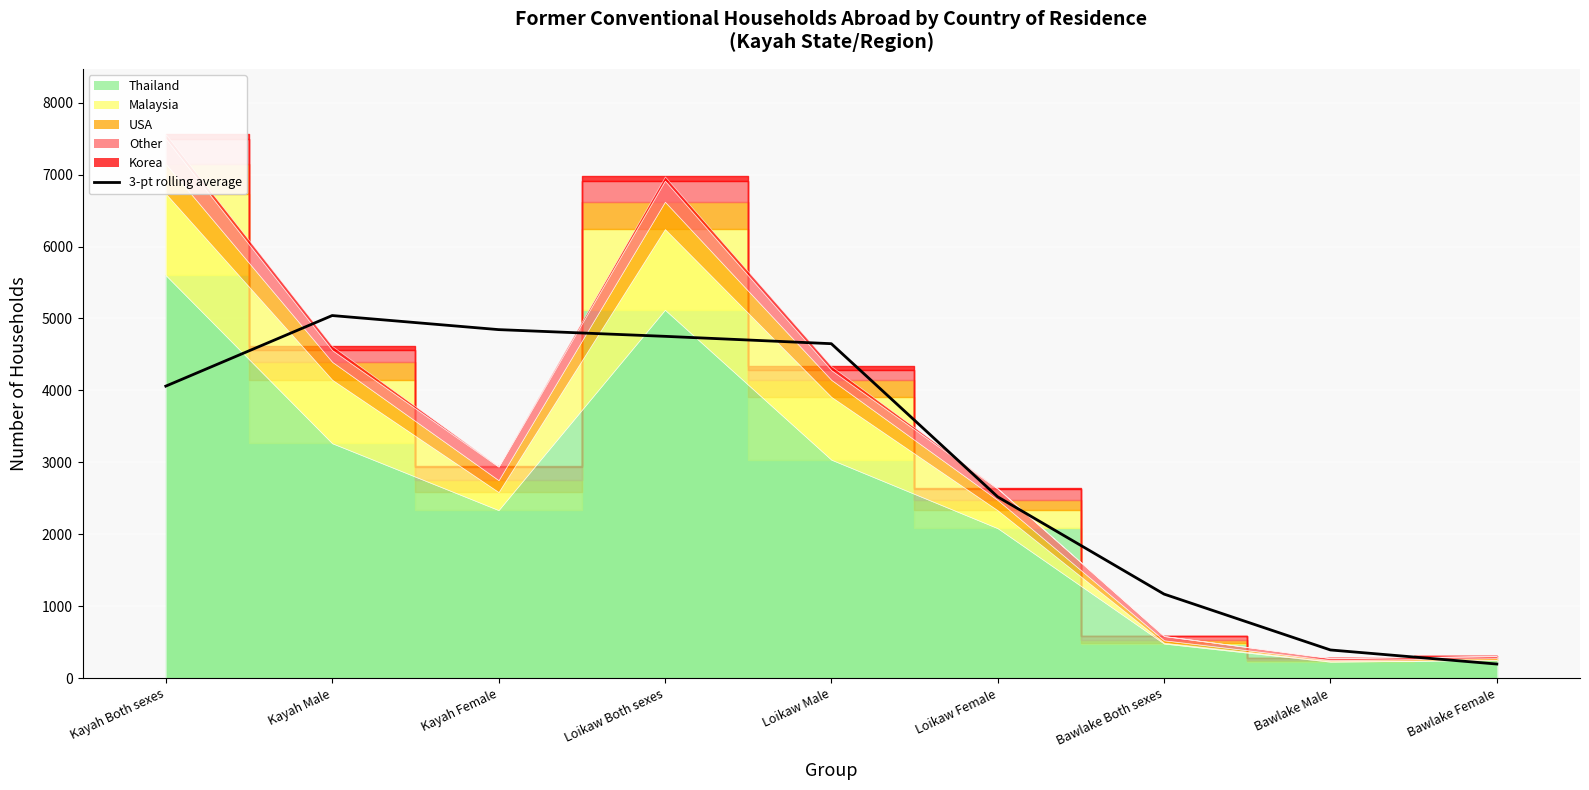

Where is the data nearest to the value 2618?

Loikaw Female